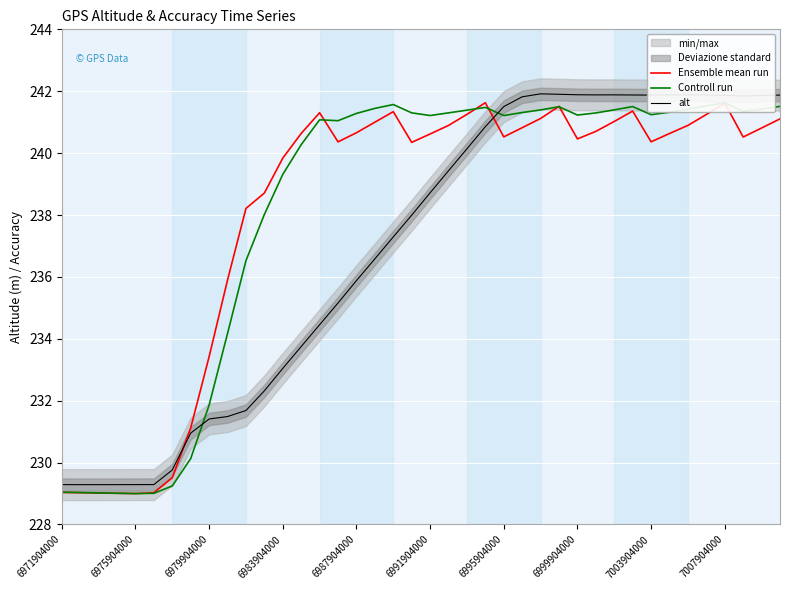

What is the difference between the maximum and second lowest values in the alt series?

12.6